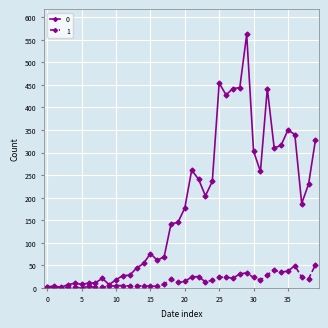

True or false: 0 has more than 0 points higher than both neighbors.

True